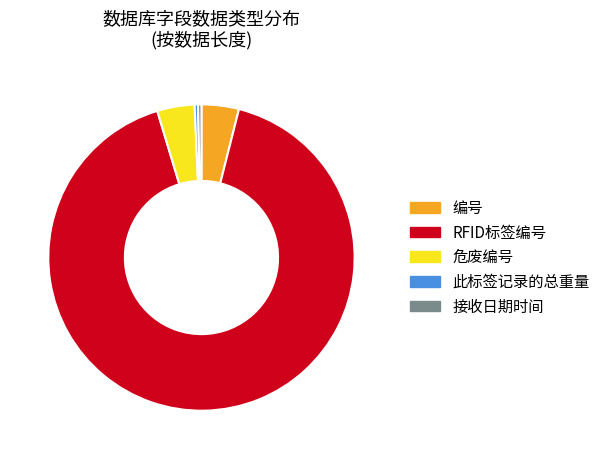

Is the sum of 编号 and 危废编号 greater than half?

No